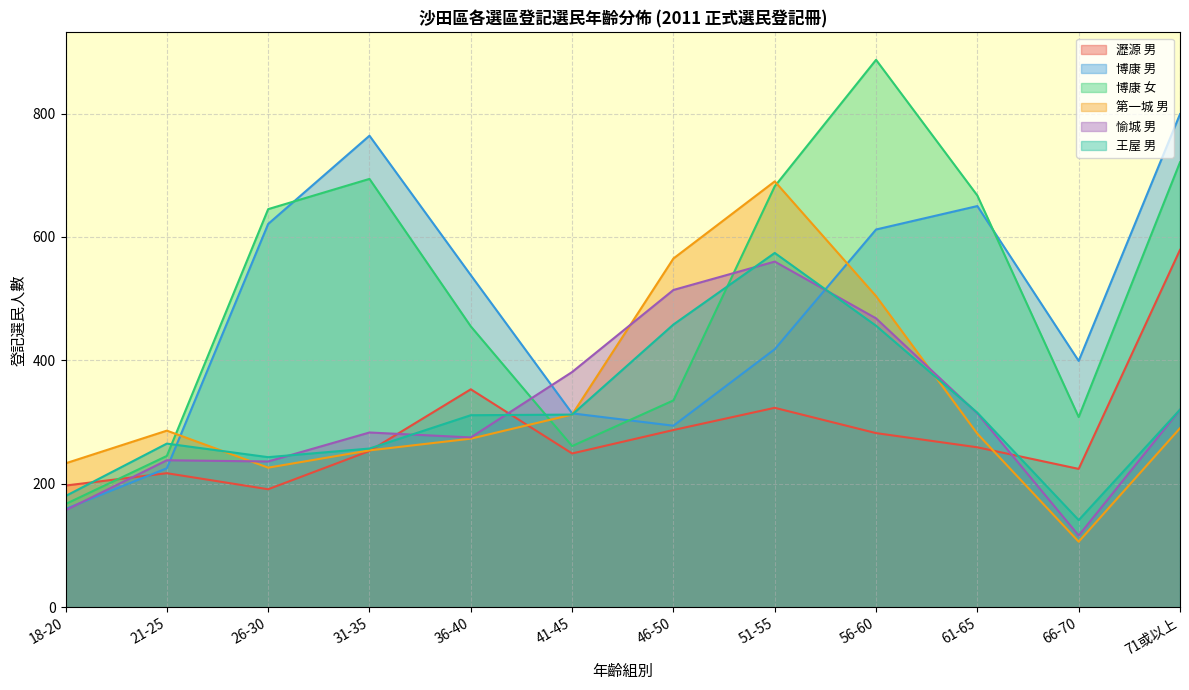

What is the label of the 3rd point from the left?

26-30